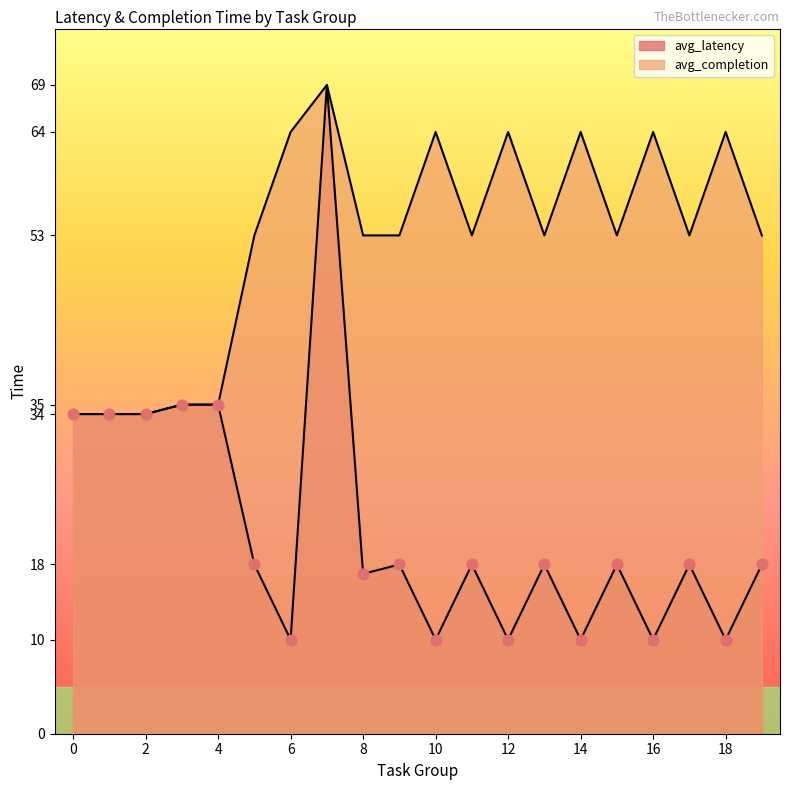

At which category is the sum across all series the highest?

7